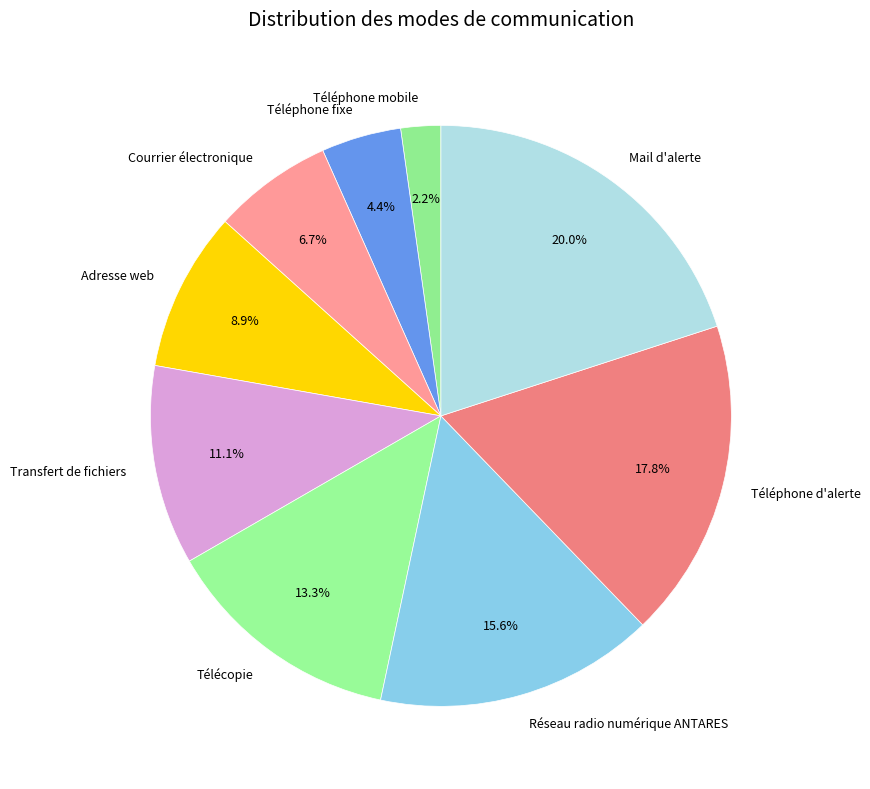

To the nearest percent, what is the difference between the largest and smallest slice percentages?

18%